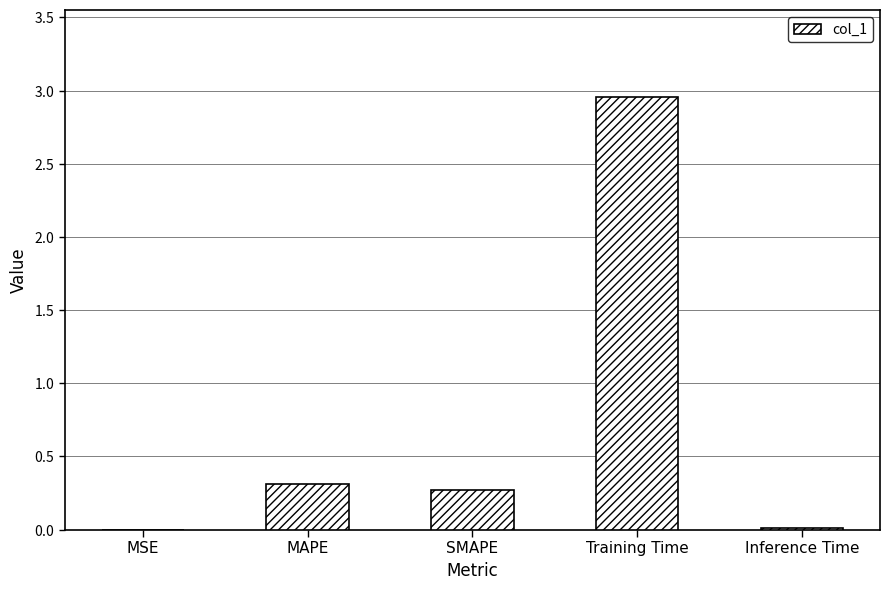

The value at MSE is 0.0. True or false?

True